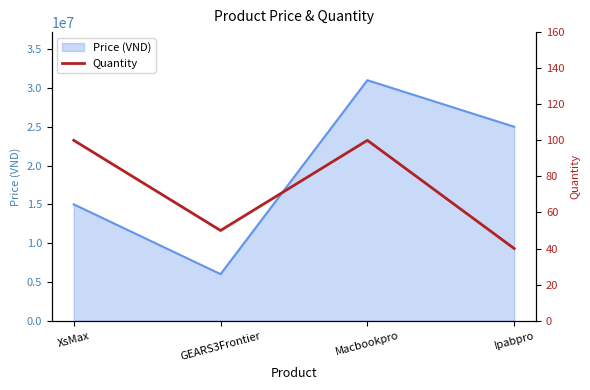

True or false: the data shows 40 at Ipabpro.

True